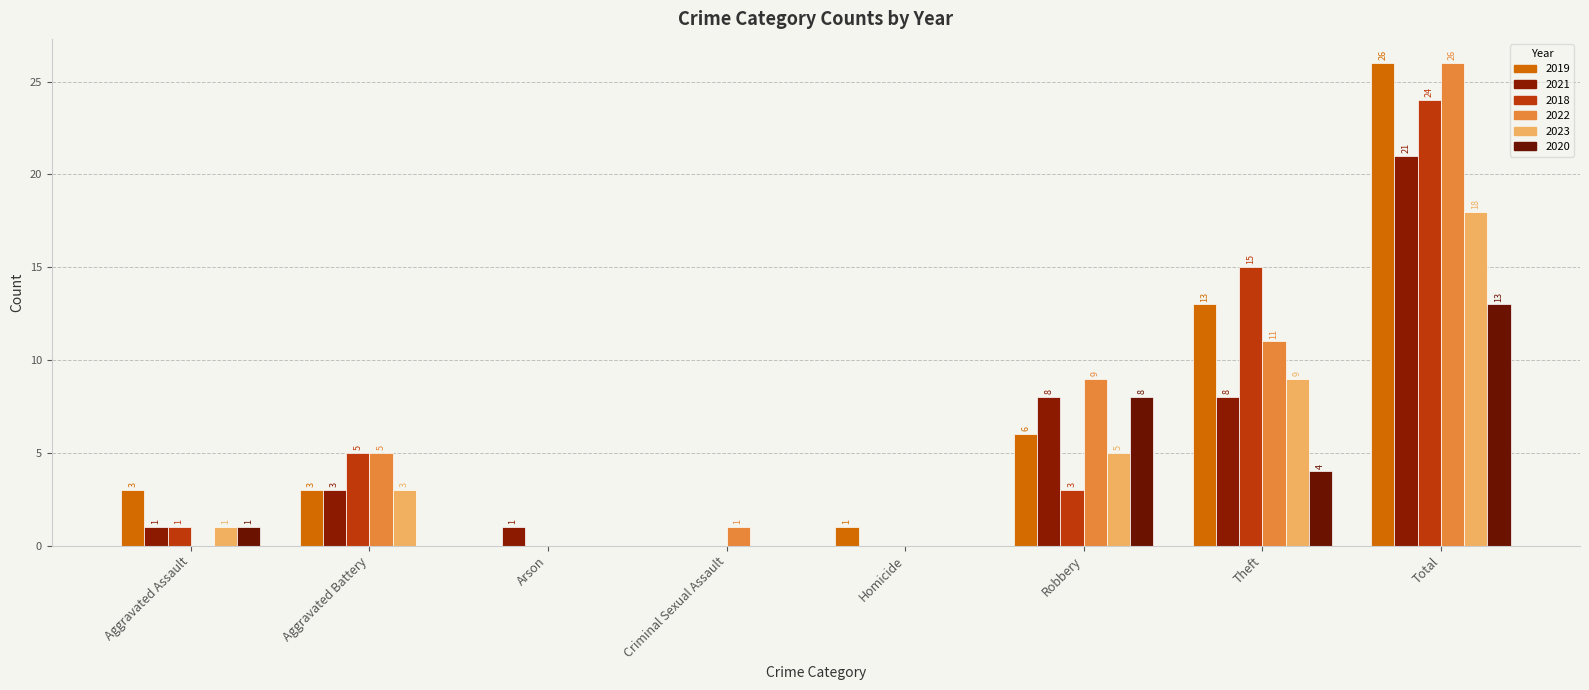

At which label is 2022 closest to 13?

Theft